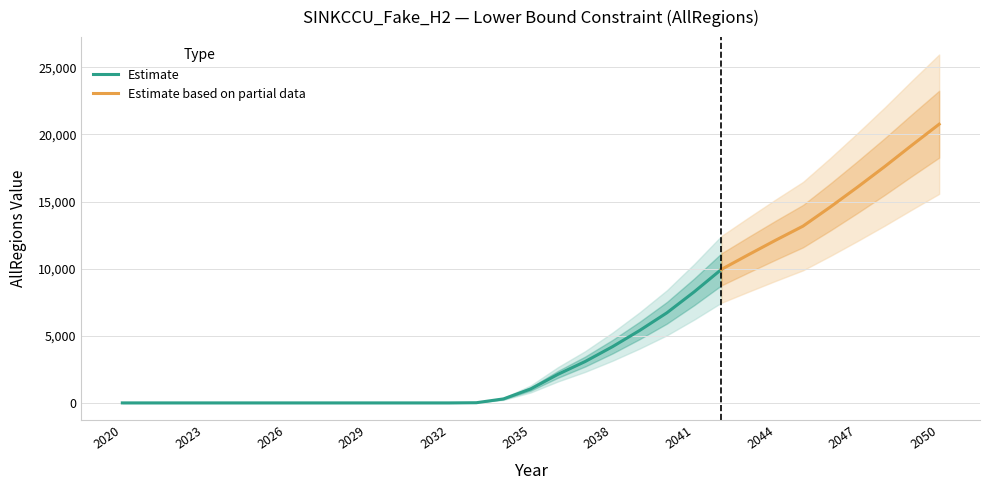

Is the value of UC_ACT (multiplier) at 2040 greater than the value of AllRegions (LO bound) at 2027?

Yes